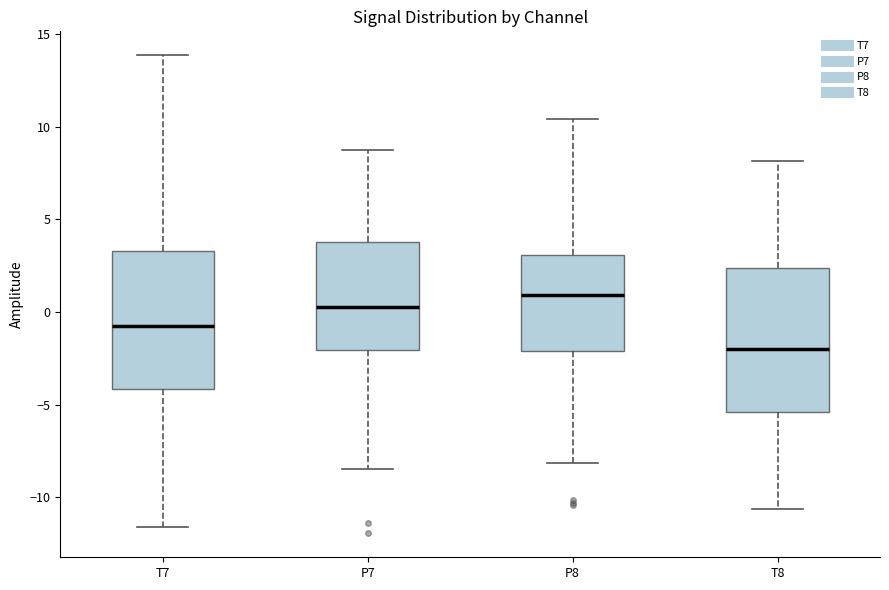

Where does the lower whisker of the box for P8 end on the y-axis? The values are not printed on the chart, so give them approximately, as read against the axis.

-8.0